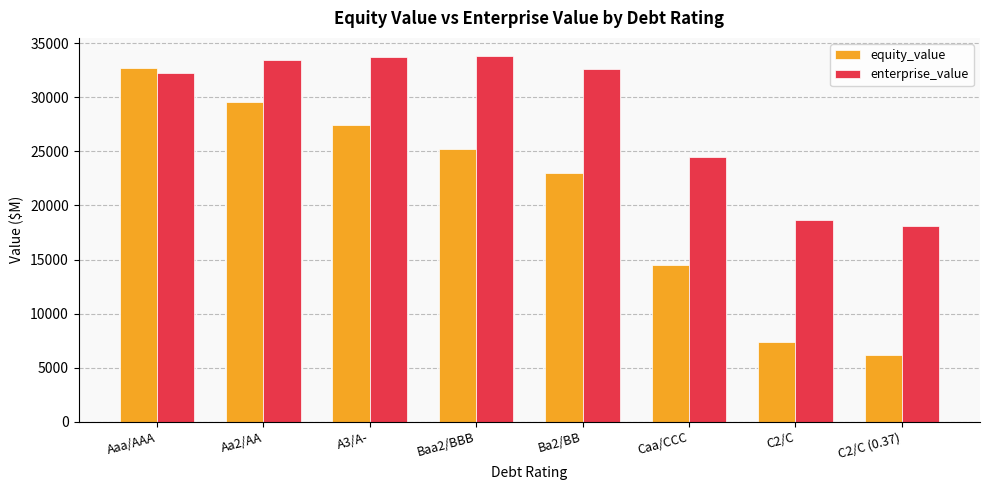

Which series changed the most between A3/A- and C2/C?

equity_value